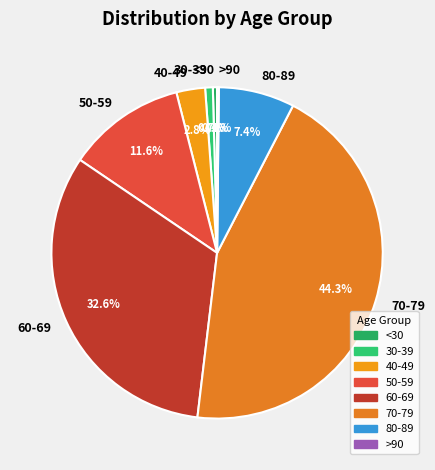

Does any single category account for the majority?

No